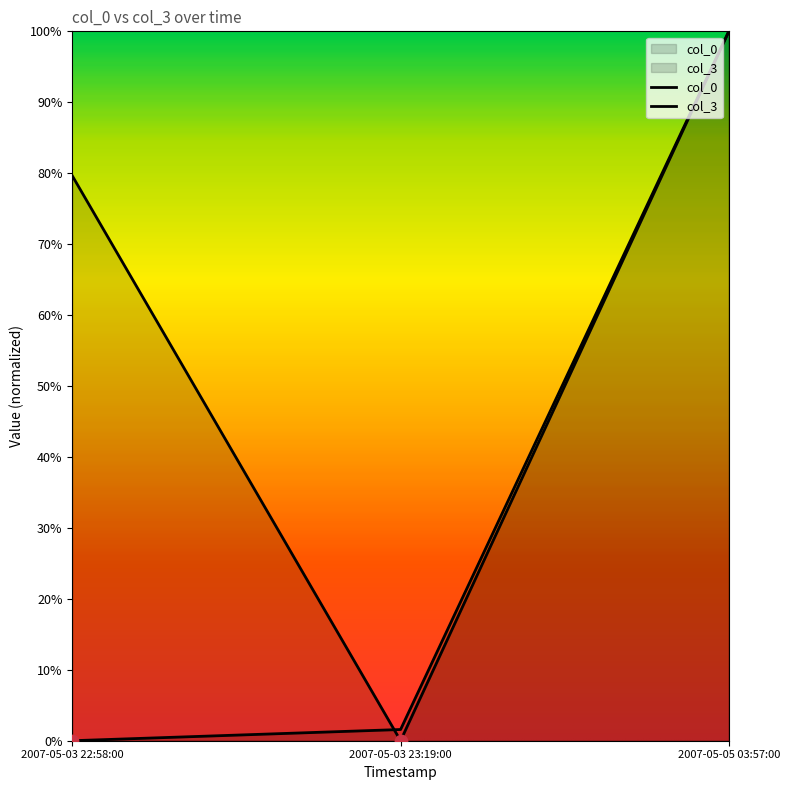

What are all the series names shown in the legend?

col_0, col_3